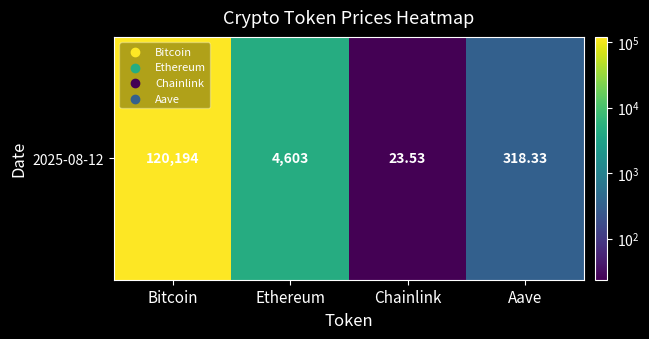

Reading left to right, extract all data points from this chart.

Bitcoin=120194.0	Ethereum=4602.6	Chainlink=23.5	Aave=318.3